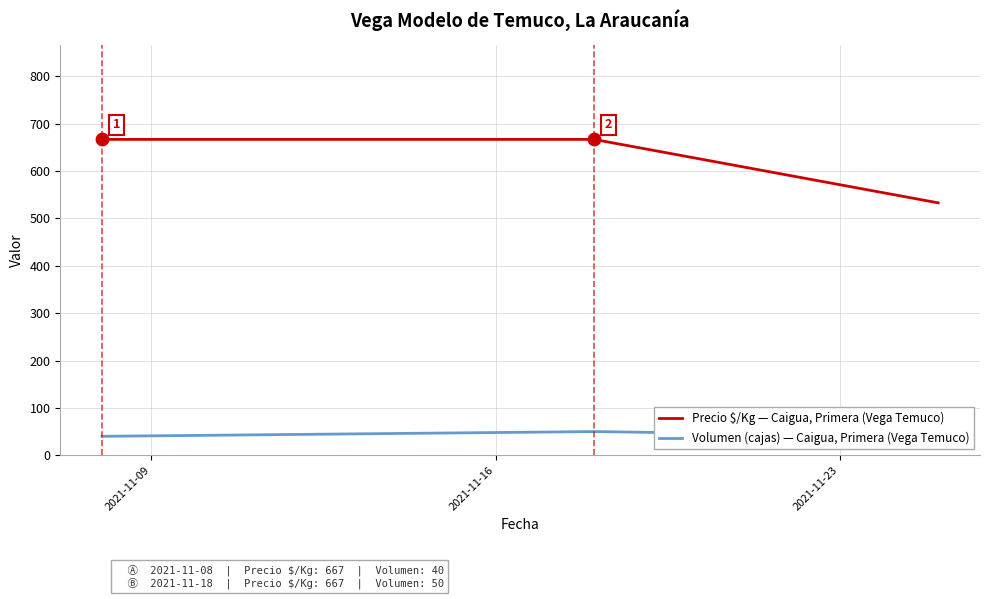

What is the minimum value for Precio $/Kg — Caigua, Primera (Vega Temuco)?

533